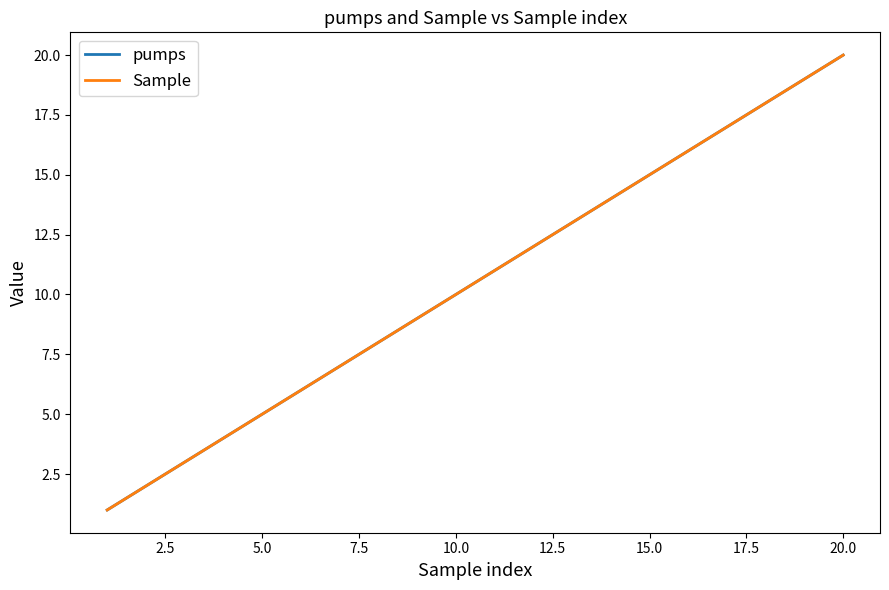

Does the chart have visible grid lines?

No